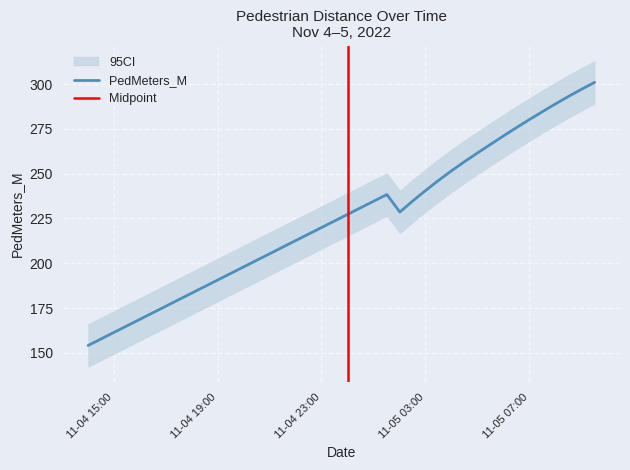

At which category does the data reach its first local valley?

2022-11-05 02:01:00